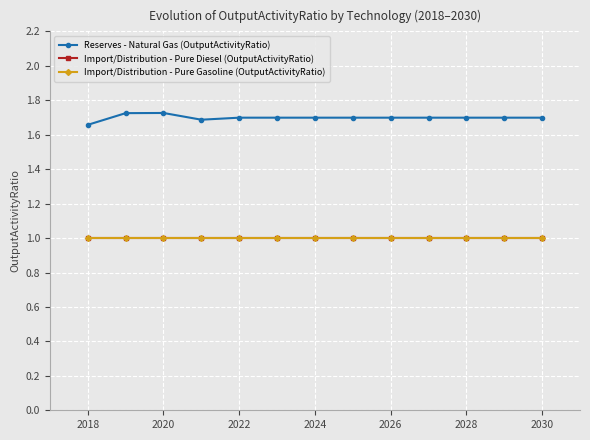

True or false: Reserves - Natural Gas (OutputActivityRatio) has more than 2 interior local peaks.

False